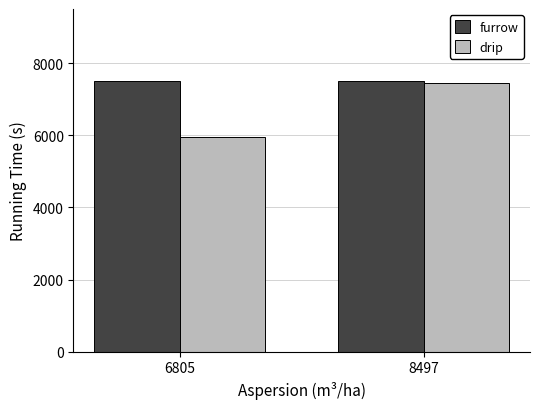

Which series changed the most between 6805 and 8497?

drip